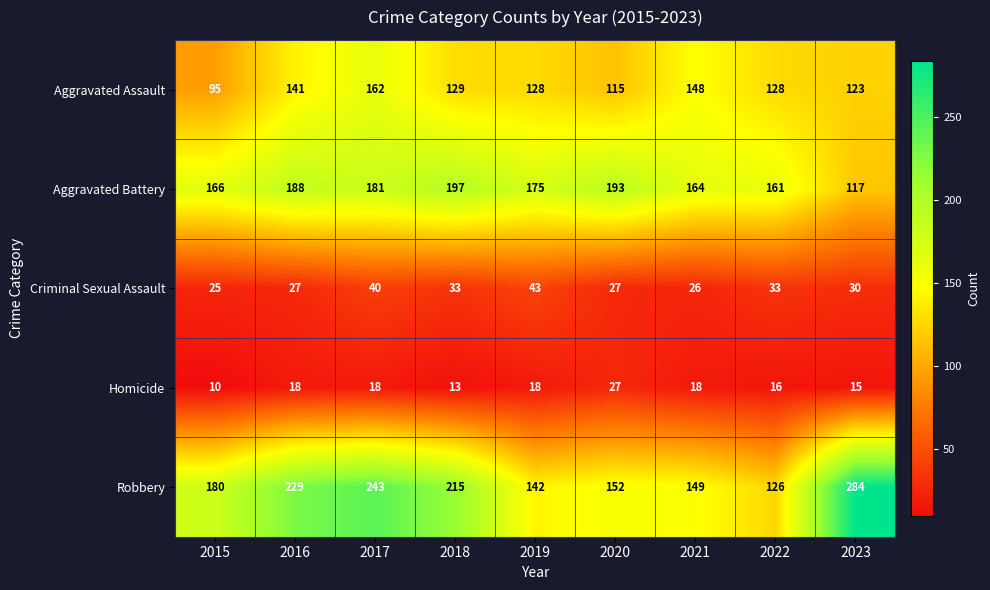

How many series are shown in this chart?

5